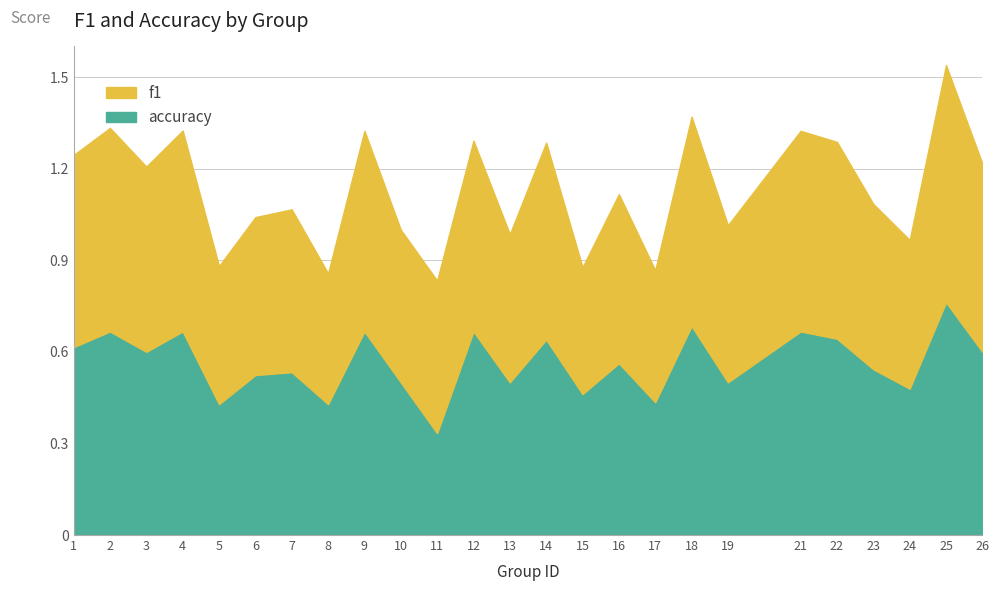

Between 2 and 24, which series saw the biggest shift?

accuracy